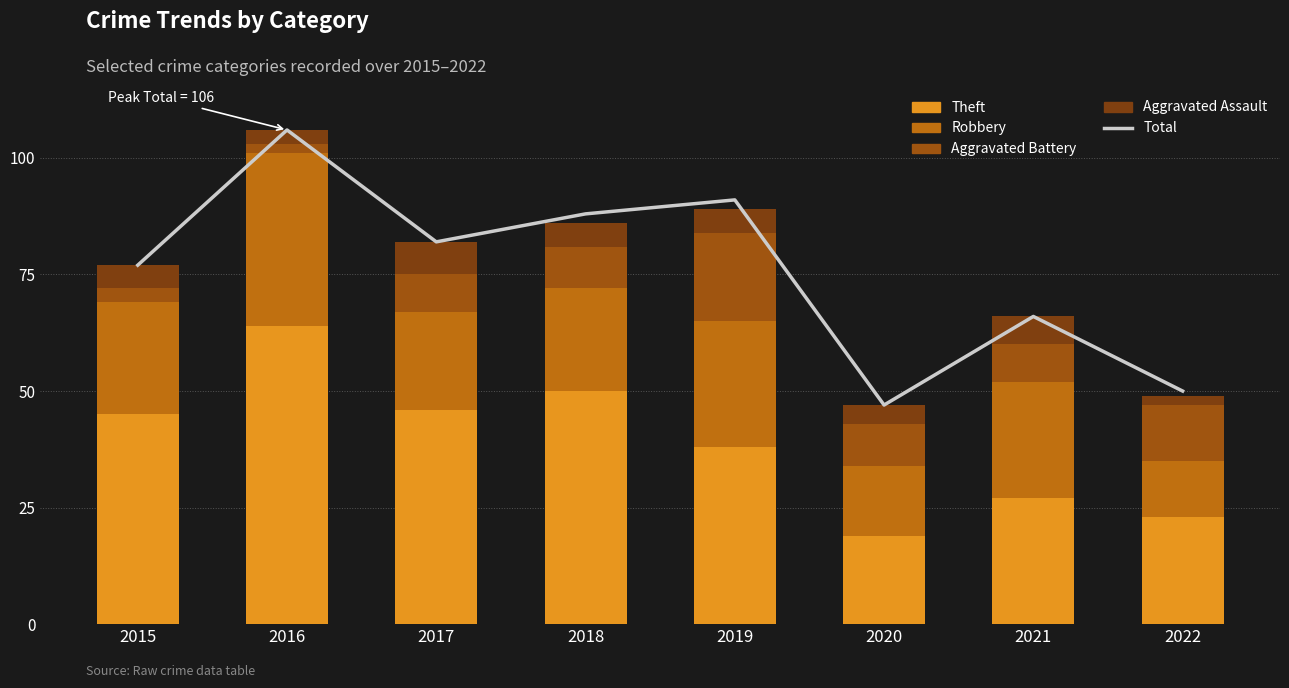

What is the lowest value of the Robbery series?

12